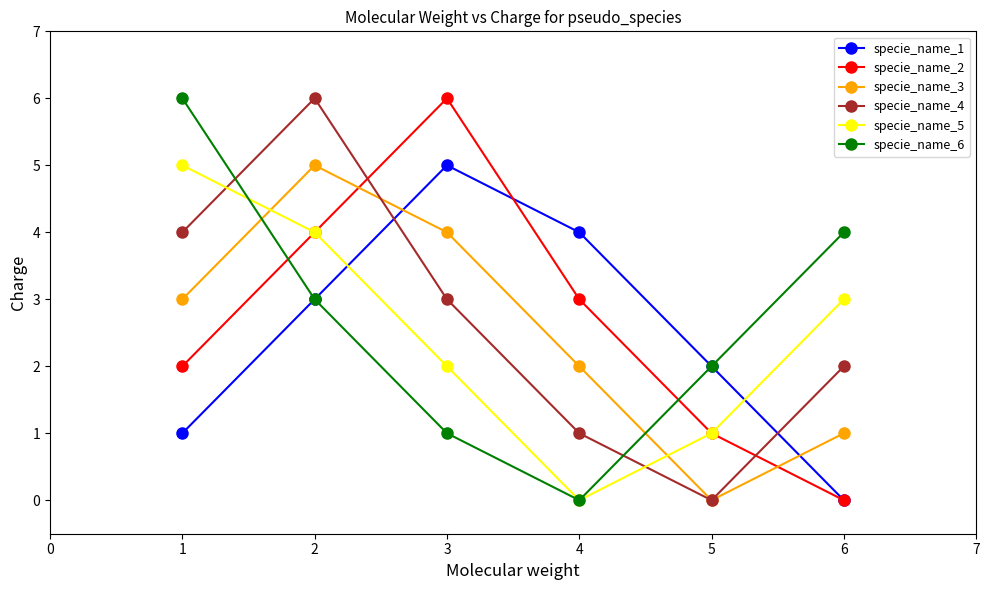

List the labels in order of specie_name_4 value, largest first.

2, 1, 3, 6, 4, 5